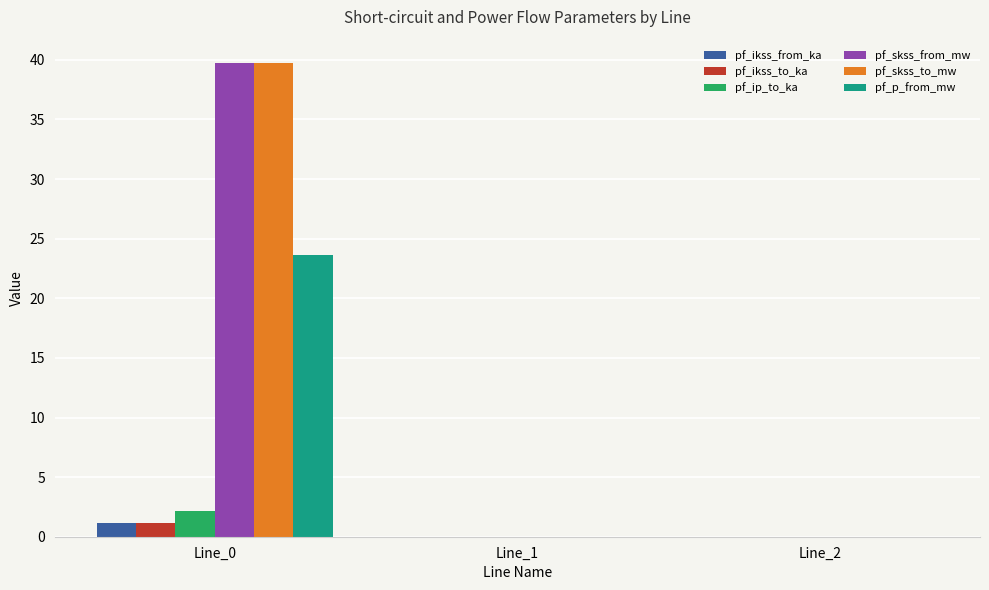

What is the greatest value displayed?

39.7